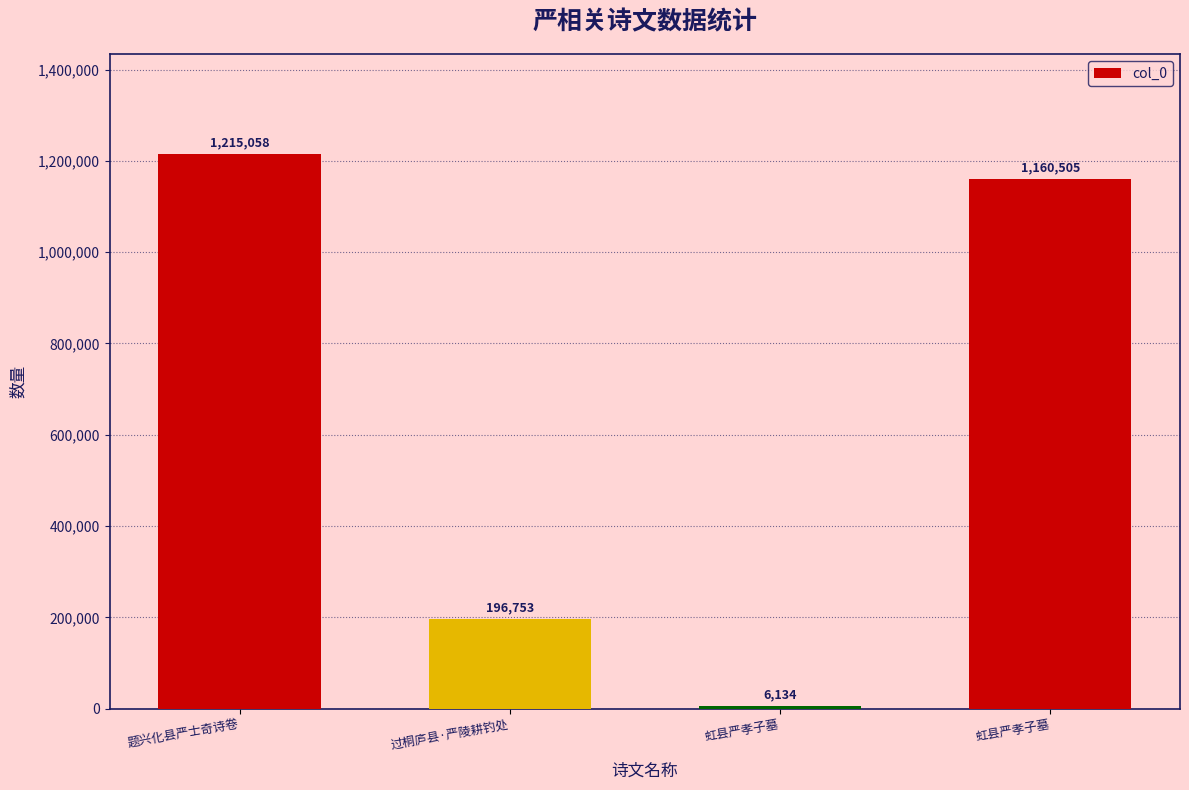

The chart shows a value of 1160505 at 虹县严孝子墓. True or false?

True